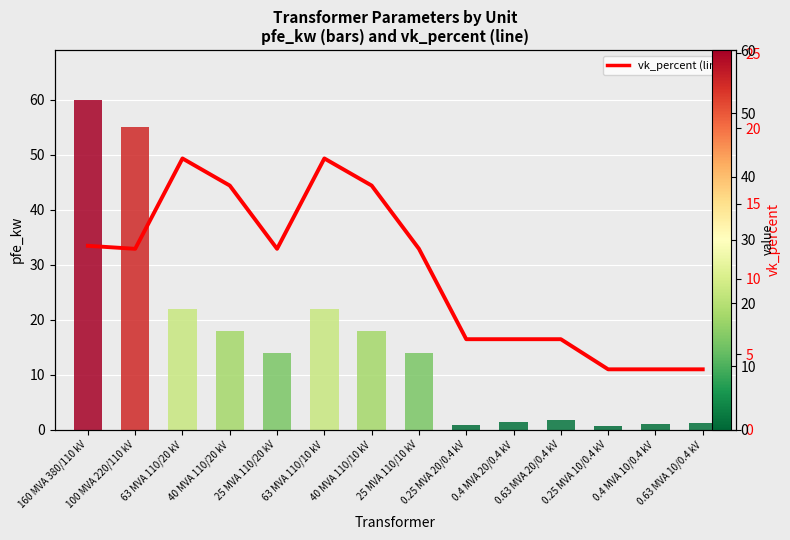

What is the sum of the values at 0.25 MVA 10/0.4 kV and 0.63 MVA 20/0.4 kV?

10.0